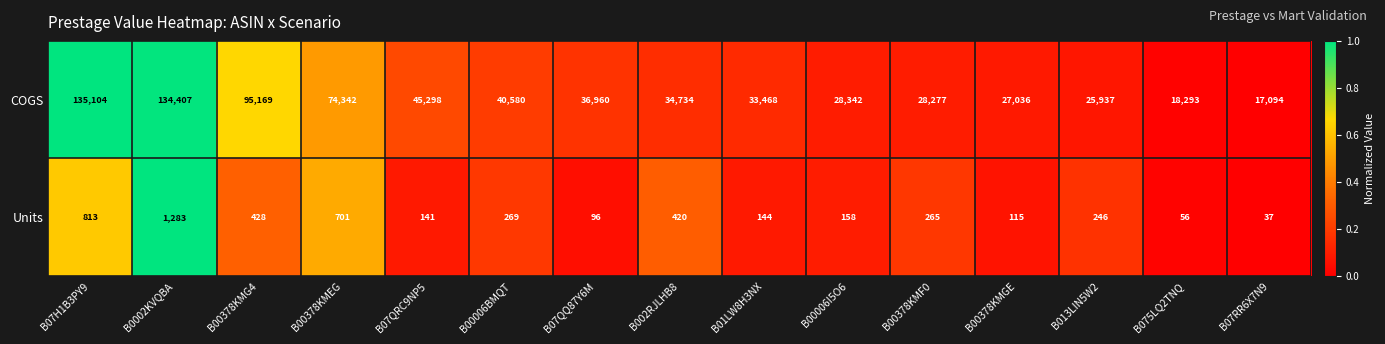

Which series has the largest range (max minus min)?

COGS